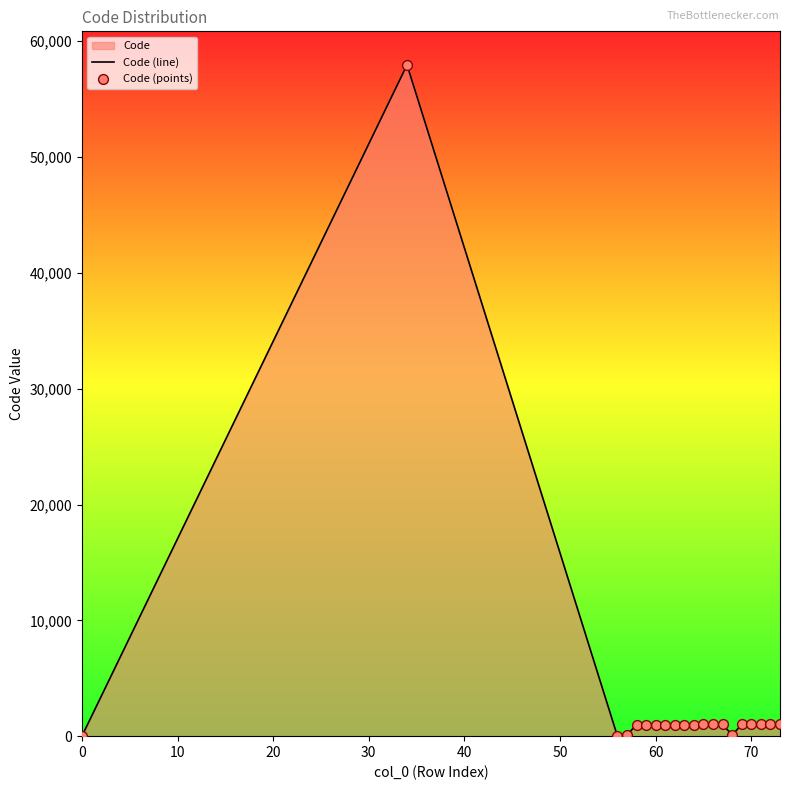

What is the difference between the maximum and minimum values?

57954